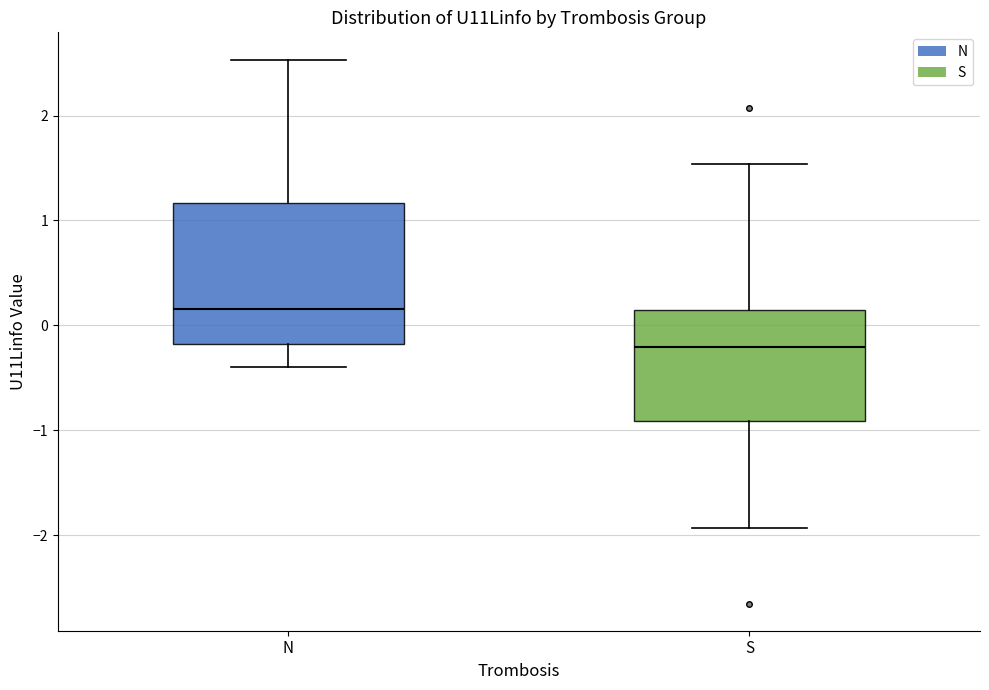

Which box is the tallest, from its lower edge to its upper edge?

N